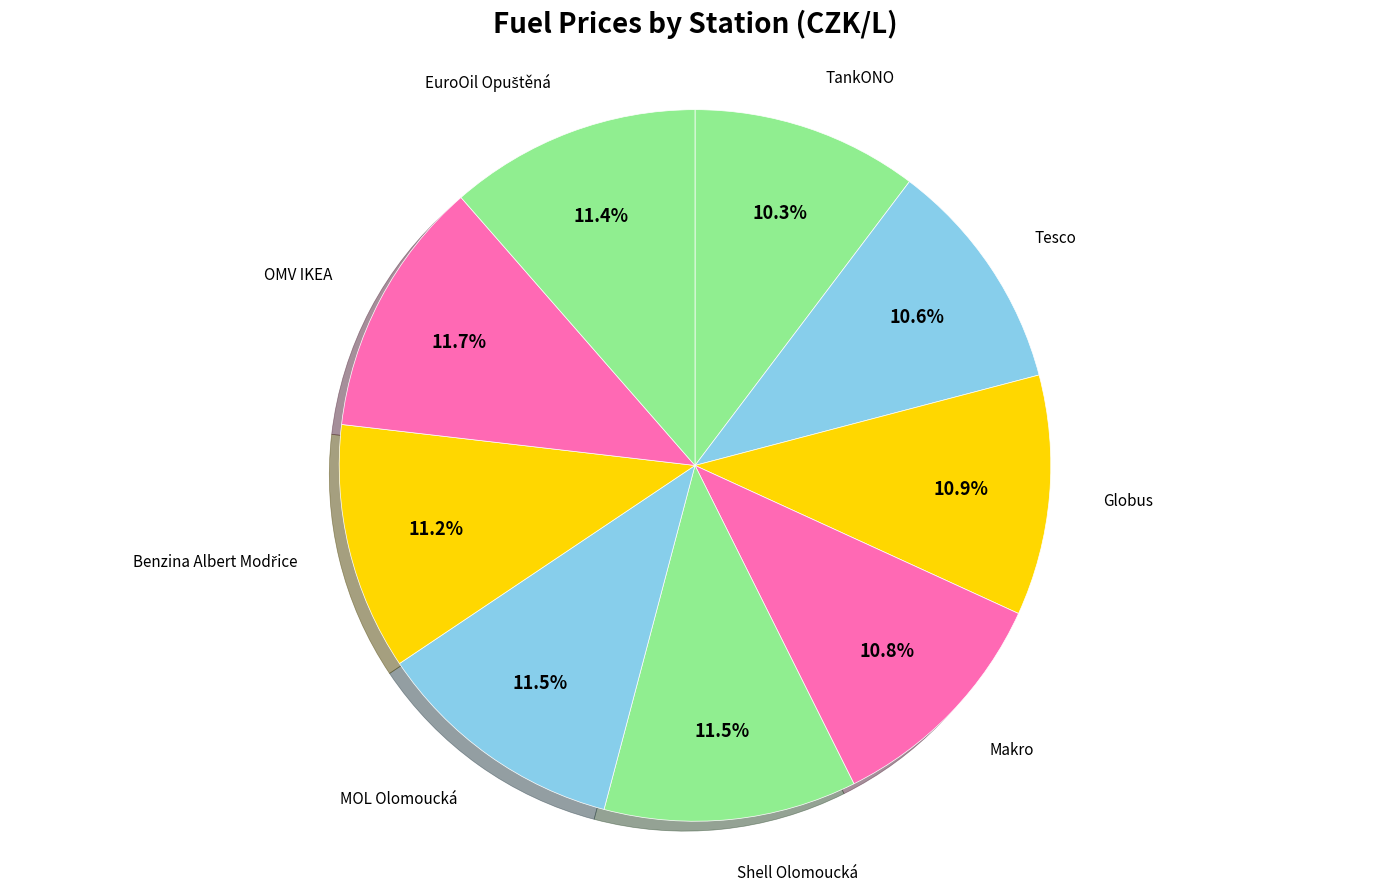

To the nearest percent, what is the average slice percentage?

11%